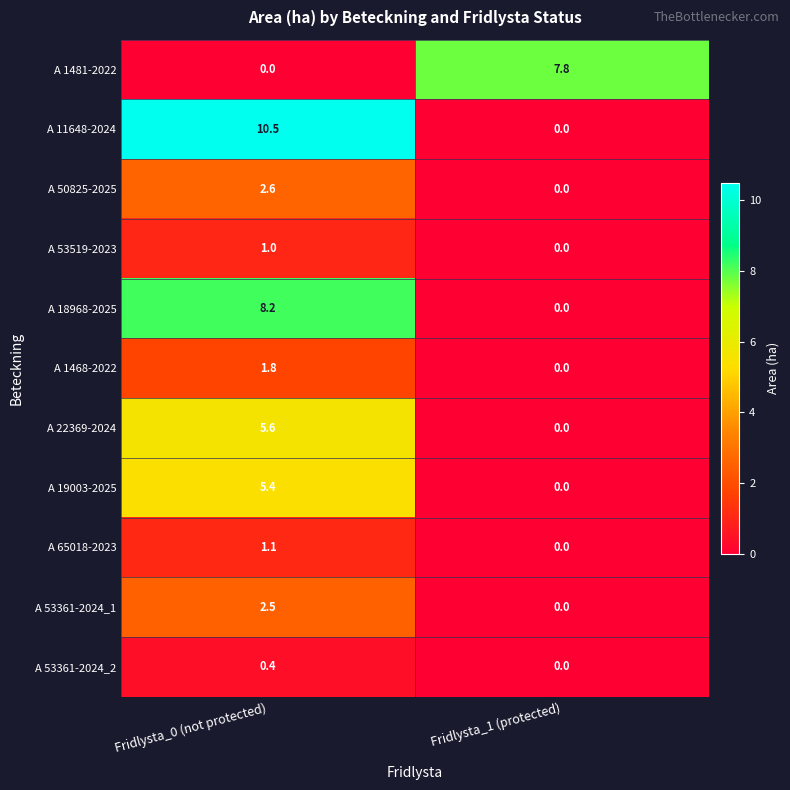

Which series changed the most between Fridlysta_0 (not protected) and Fridlysta_1 (protected)?

A 11648-2024